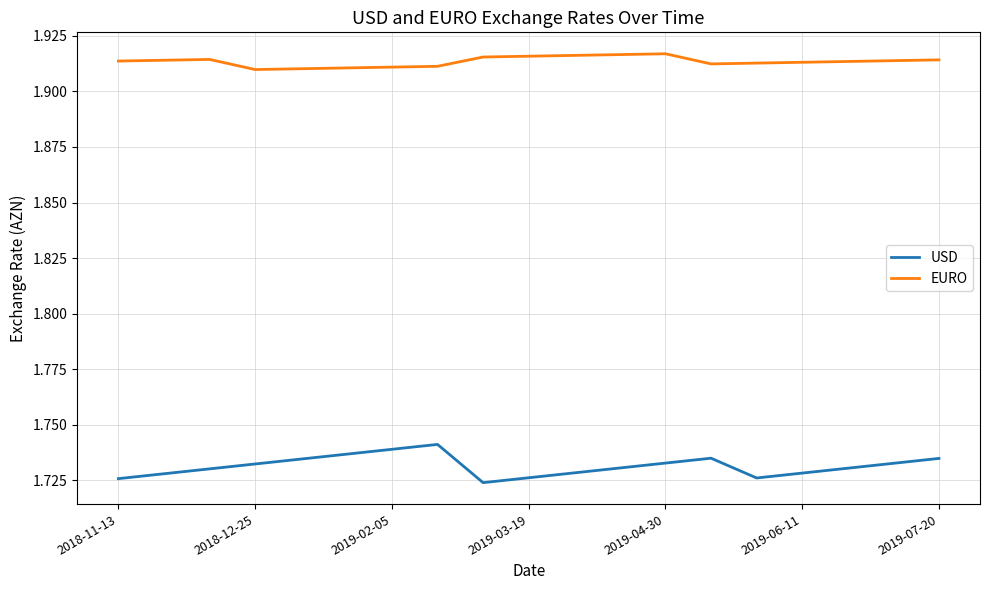

Rank the series by their average value, from lowest to highest.

USD, EURO